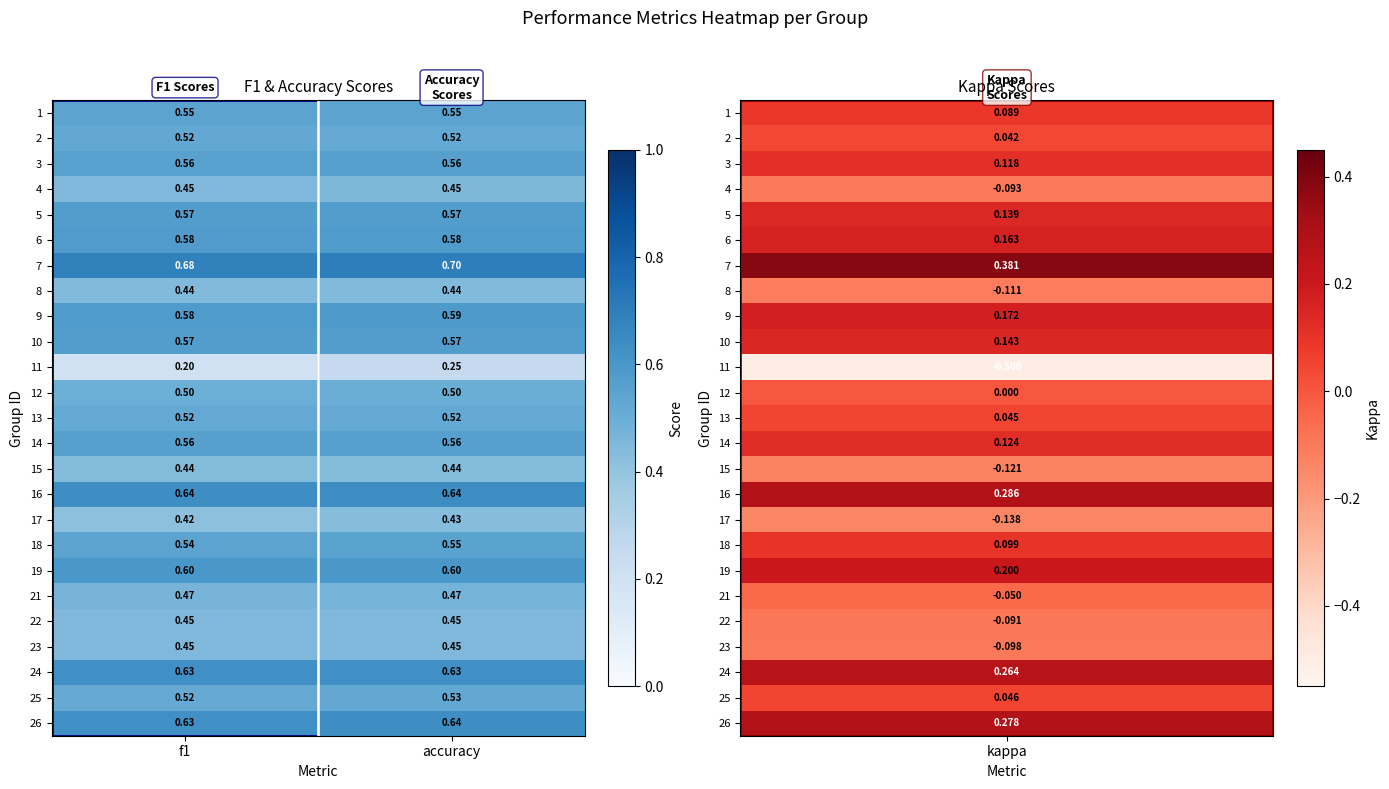

At which category is the sum across all series the highest?

accuracy